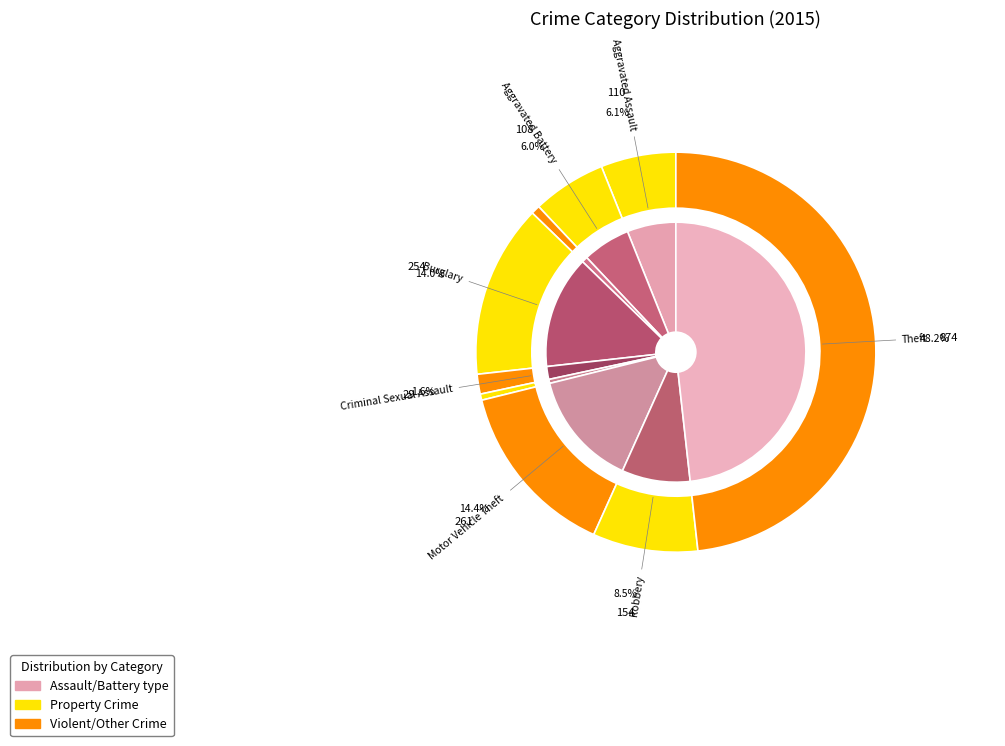

Do Arson and Criminal Sexual Assault together represent more than half of the pie?

No